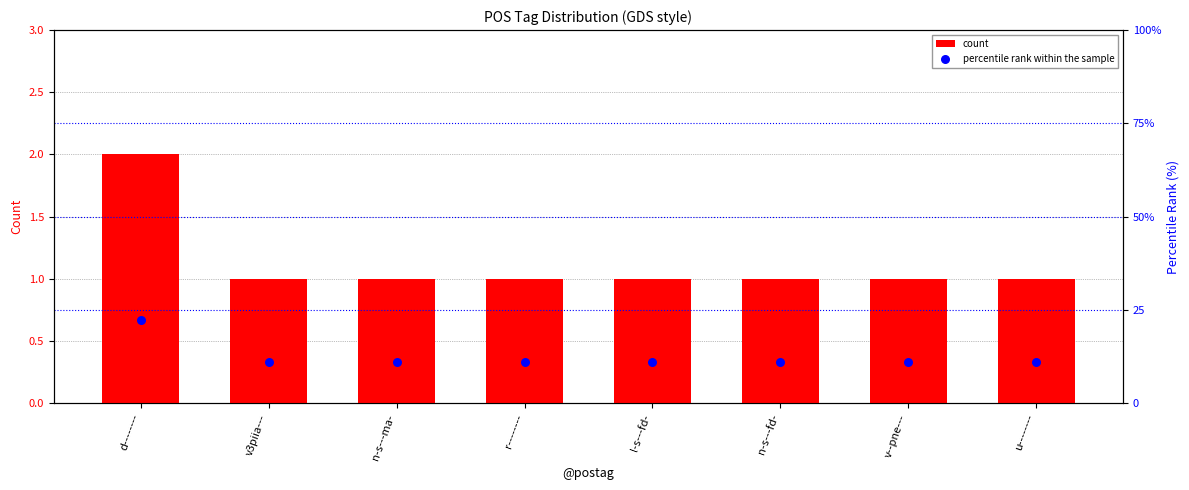

Is the value of percentile rank within the sample at l-s---fd- greater than the value of count at n-s---ma-?

Yes